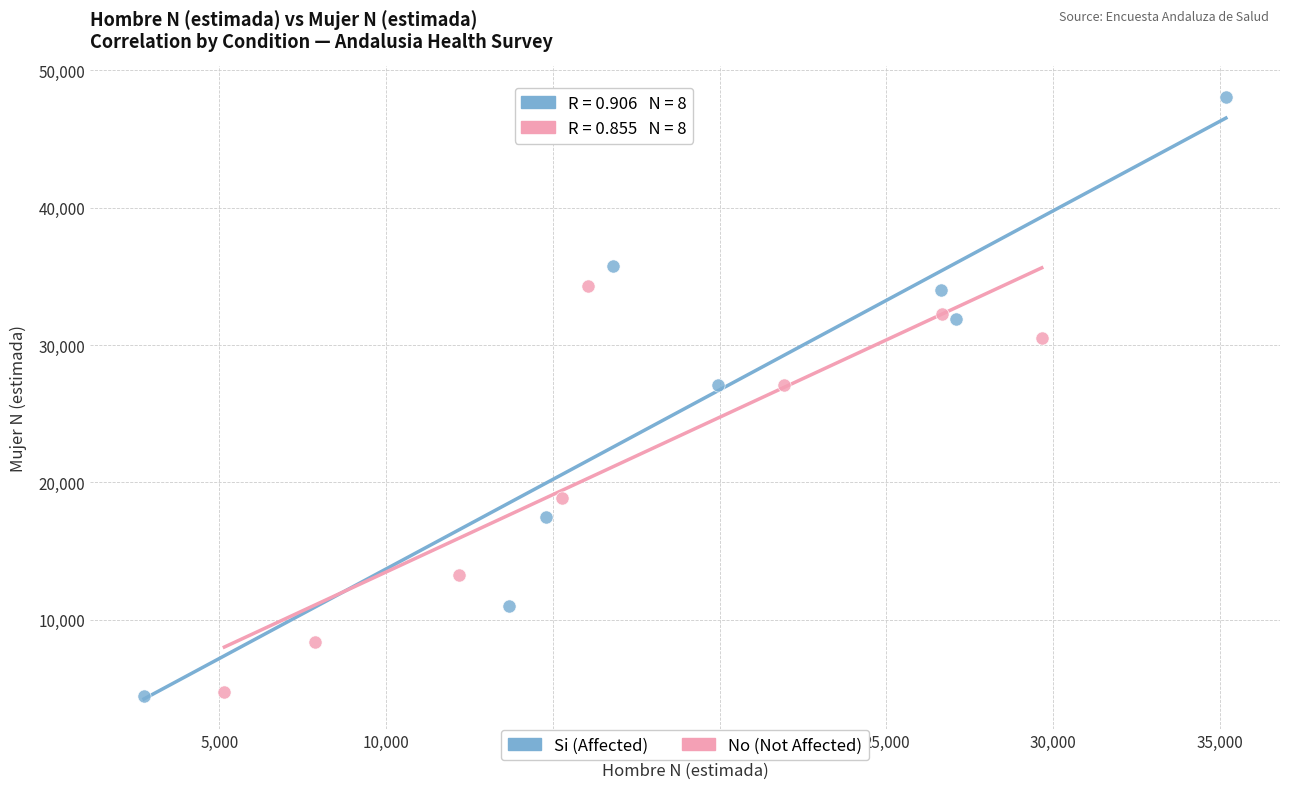

Which series contains the highest Y value?

Si (Affected)